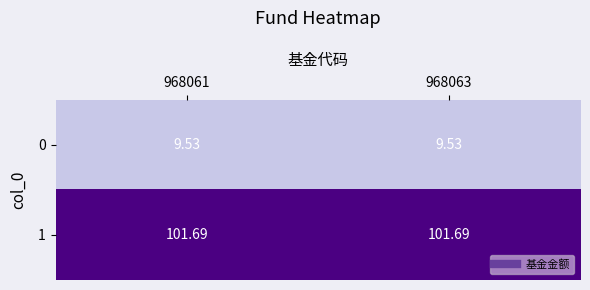

Is the value of 0 at 968063 greater than the value of 1 at 968063?

No